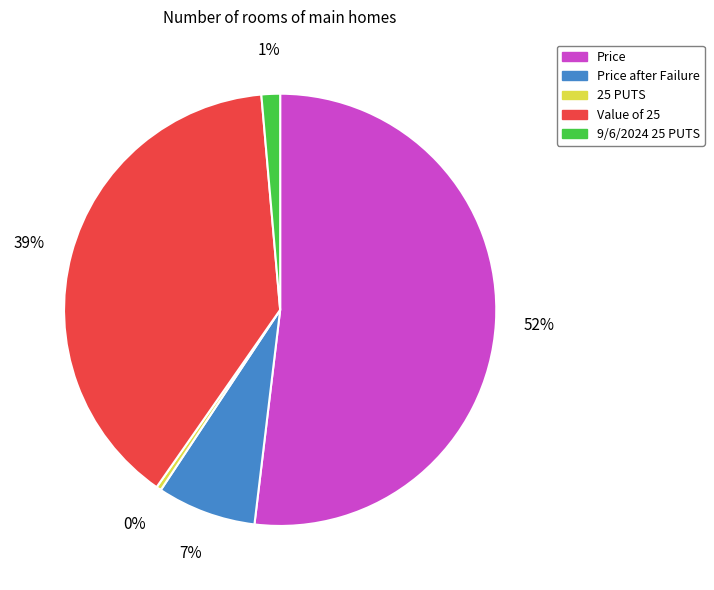

The 25 PUTS slice represents 0% of the pie. True or false?

True